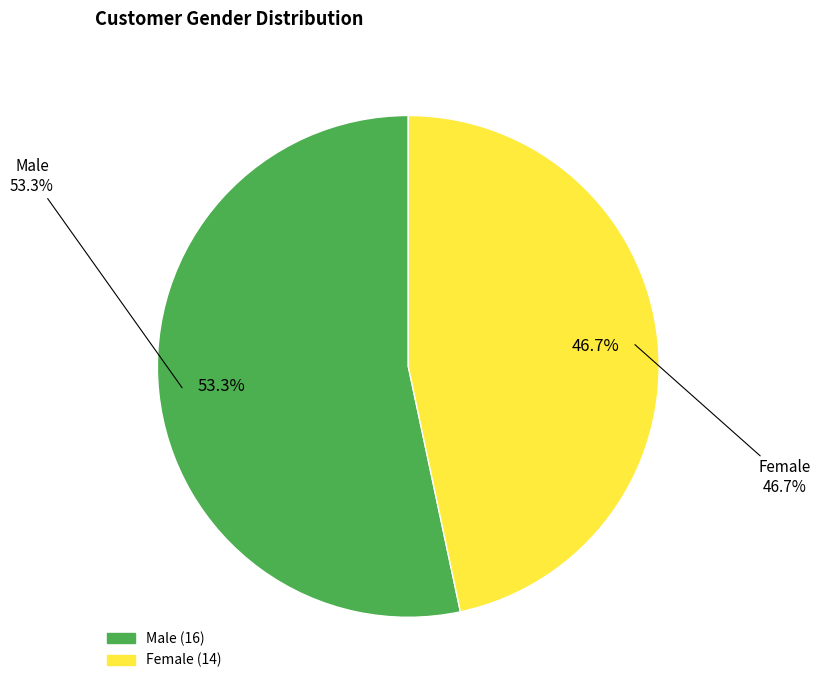

What is the smallest slice in the pie chart?

Female